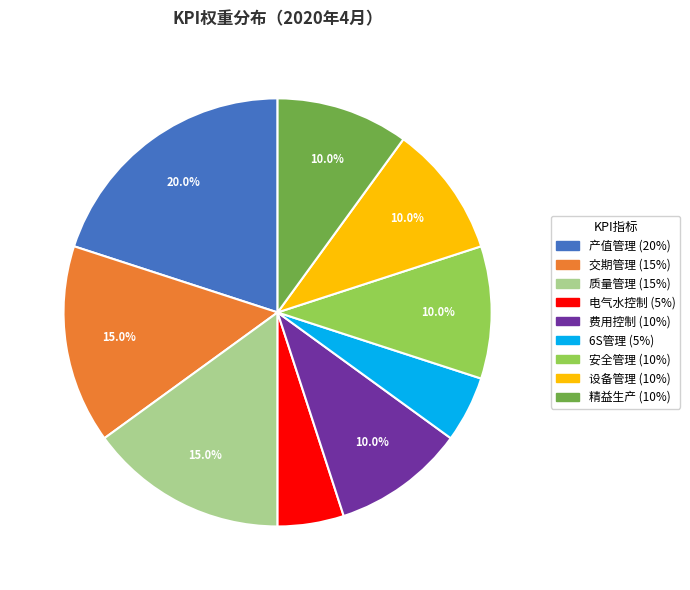

To the nearest percent, what portion does 电气水控制 represent?

5%